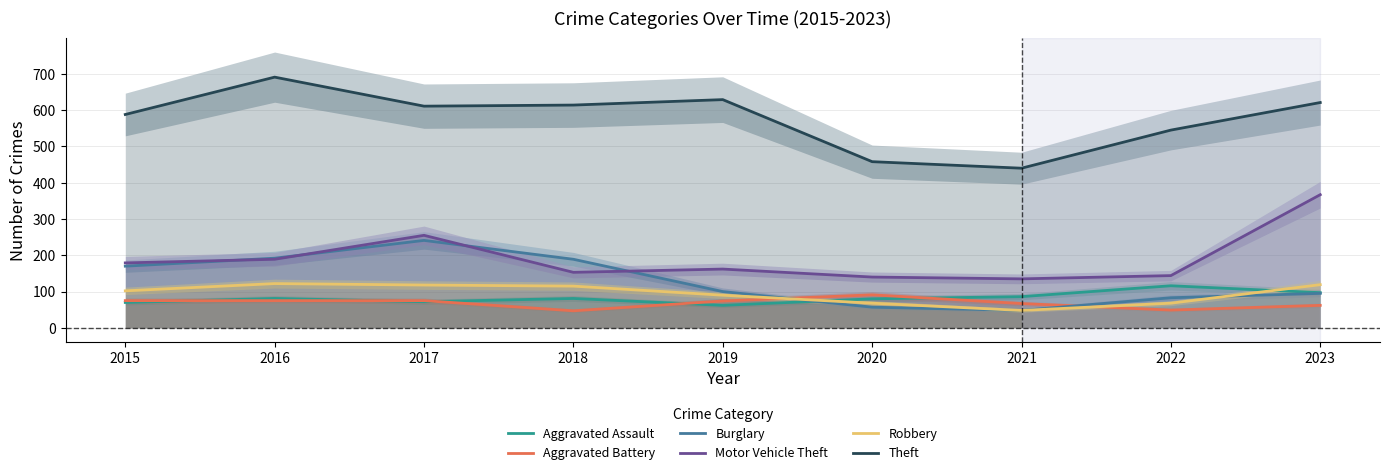

Reading left to right, extract all data points from this chart.

Aggravated Assault: 70	81	72	81	62	80	86	116	97
Aggravated Battery: 75	75	75	47	74	91	67	49	62
Burglary: 170	192	241	189	100	57	48	83	95
Motor Vehicle Theft: 179	189	255	153	162	140	135	144	367
Robbery: 102	122	118	115	90	68	48	68	119
Theft: 588	691	611	614	629	458	440	545	621